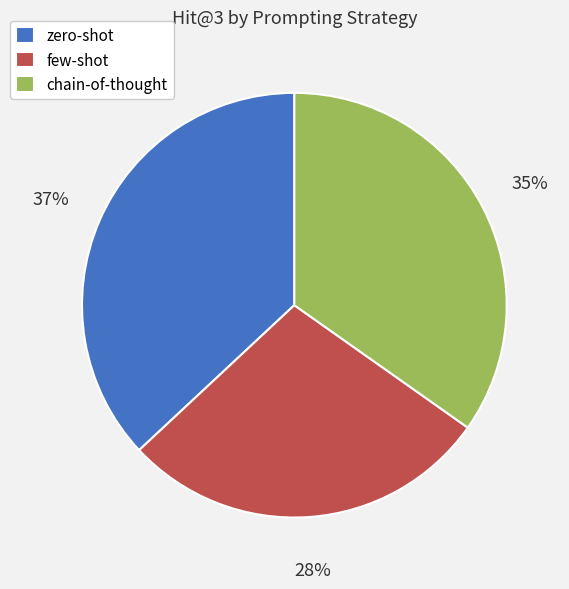

What is the largest slice in the pie chart?

zero-shot